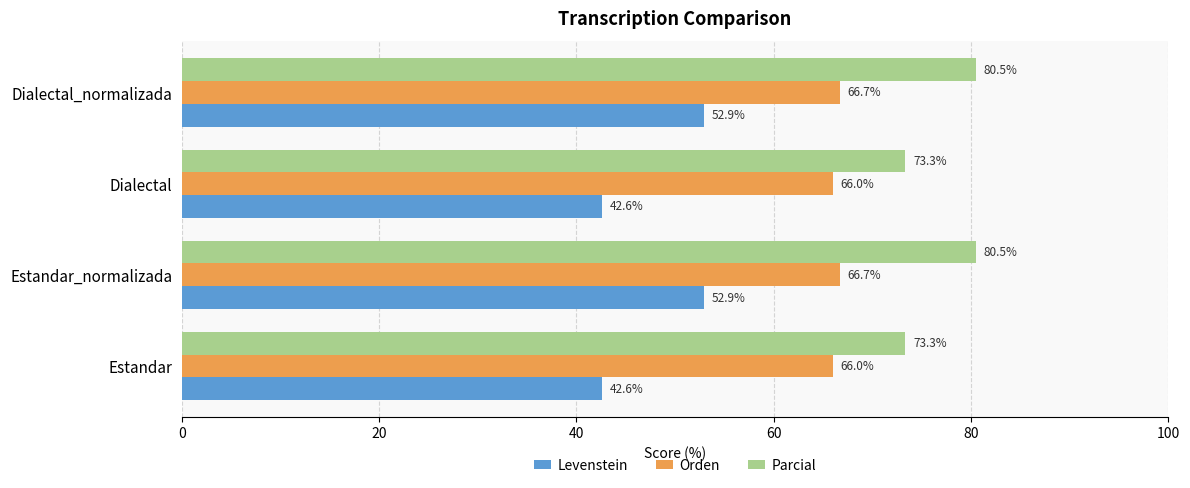

At how many categories does at least one series exceed 69?

4